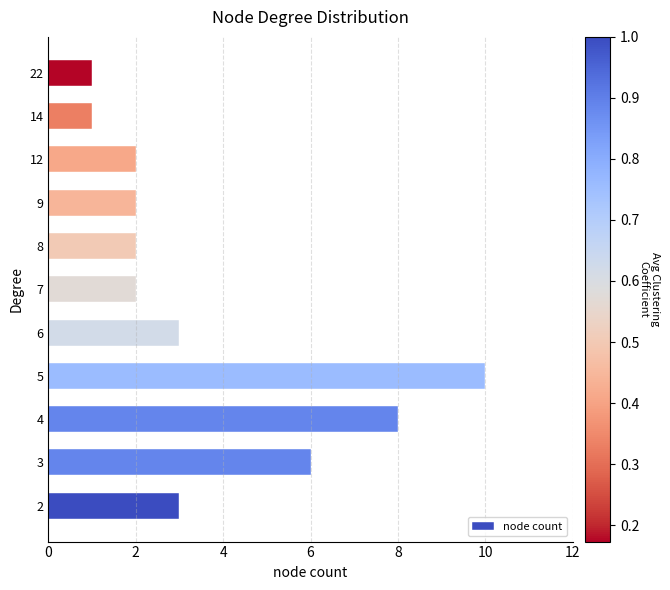

Approximately how many times larger is the value at 4 compared to 22?

8.0